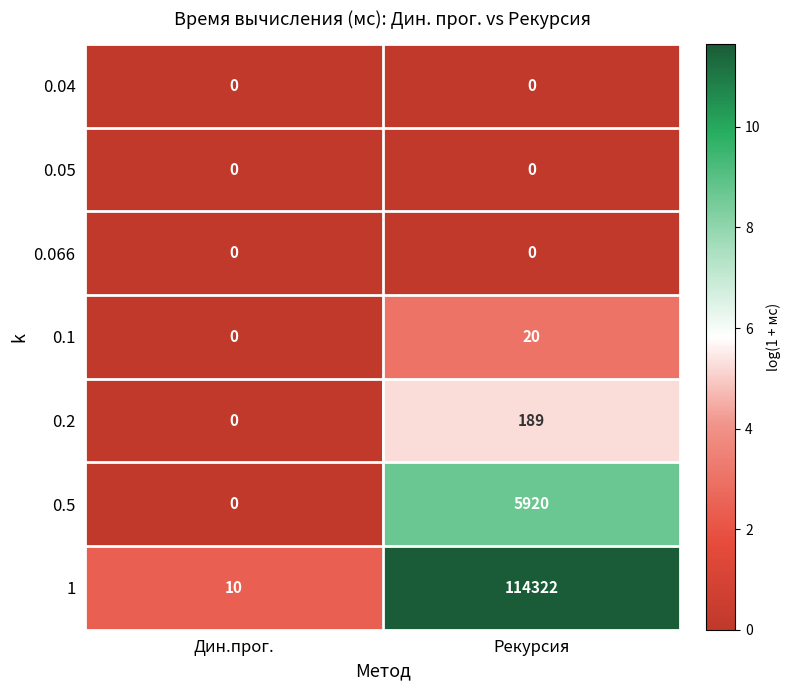

Rank the categories by 0.2 value from highest to lowest.

Рекурсия, Дин.прог.